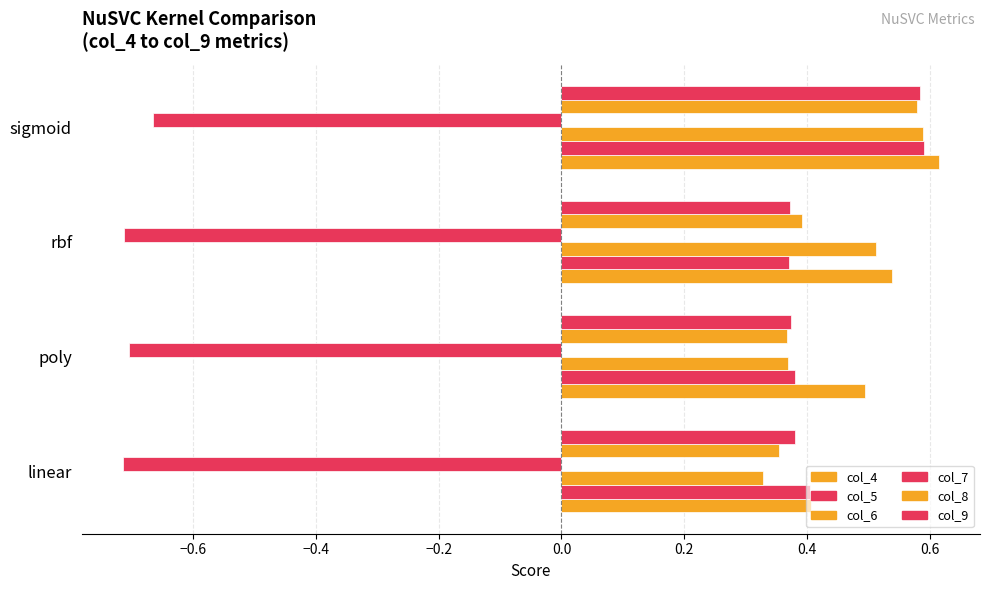

At how many categories does at least one series exceed 0?

4